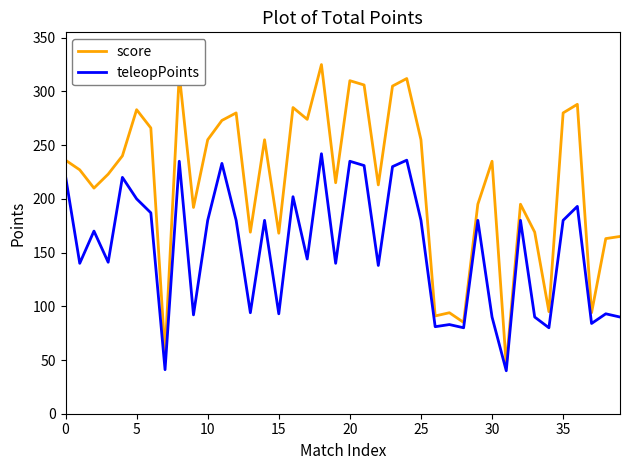

Which series has the largest total across all categories?

score